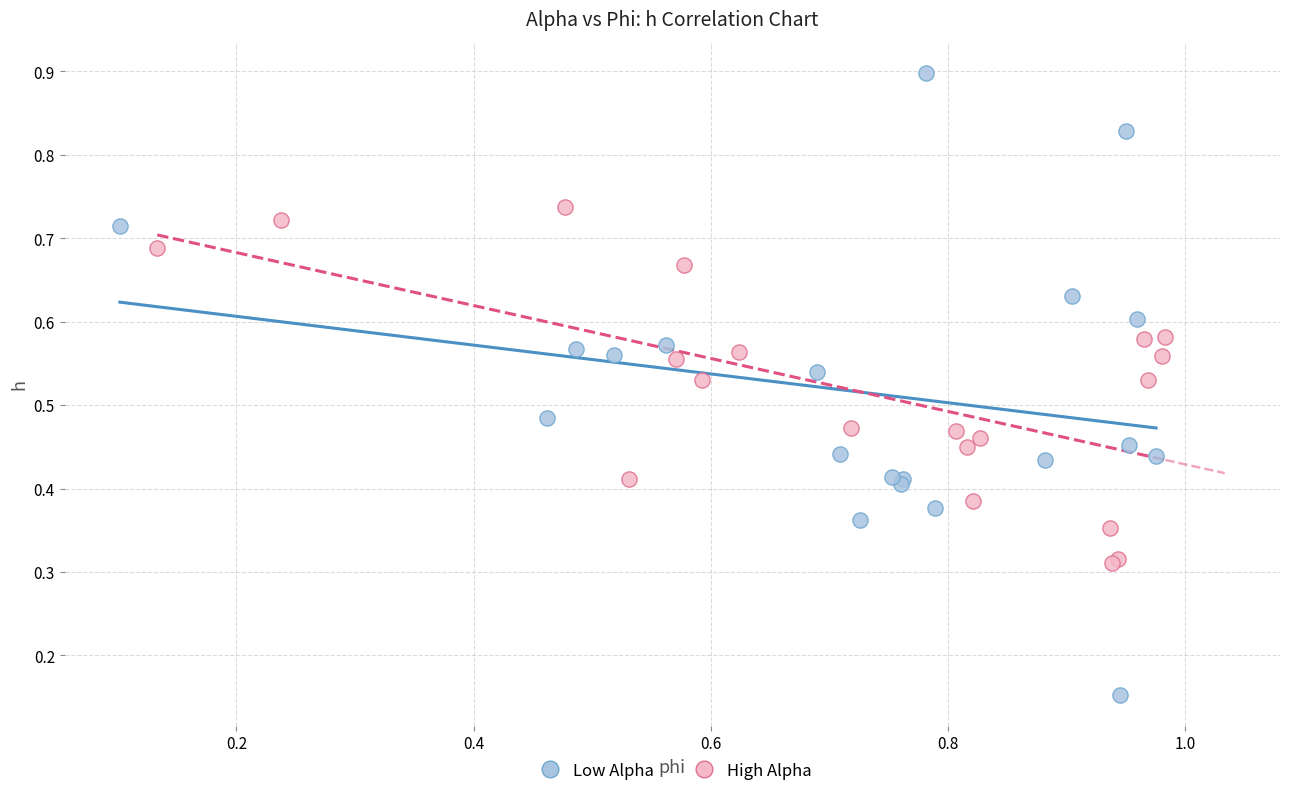

What are all the series names shown in the legend?

Low Alpha, High Alpha